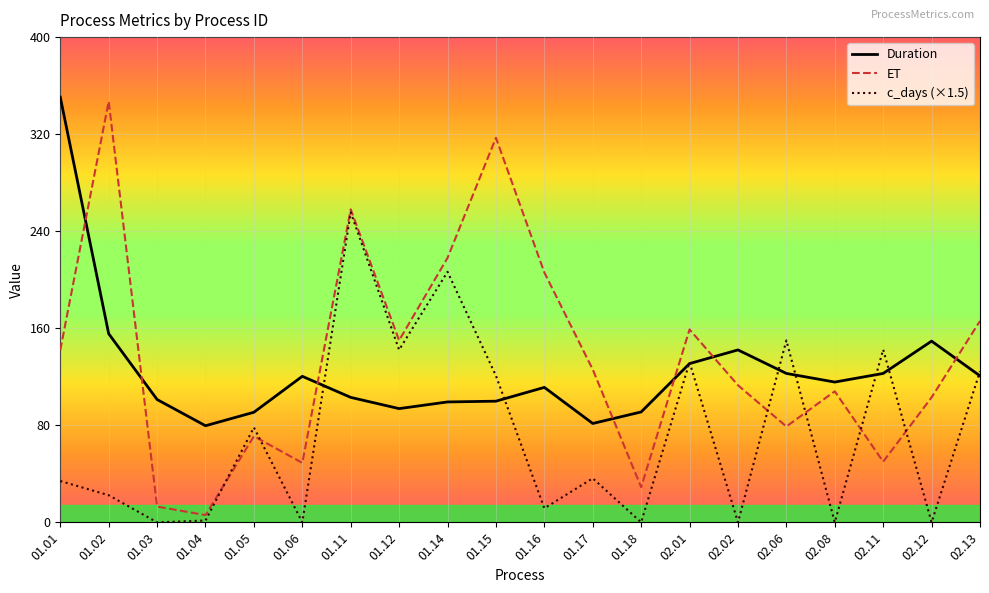

How many lines are shown in the chart?

3